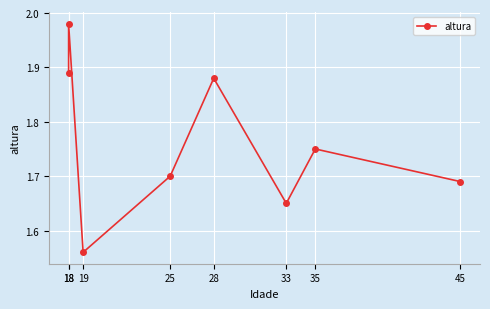

Reading left to right, what are all the values shown in this chart?

1.9	2.0	1.6	1.7	1.9	1.6	1.8	1.7